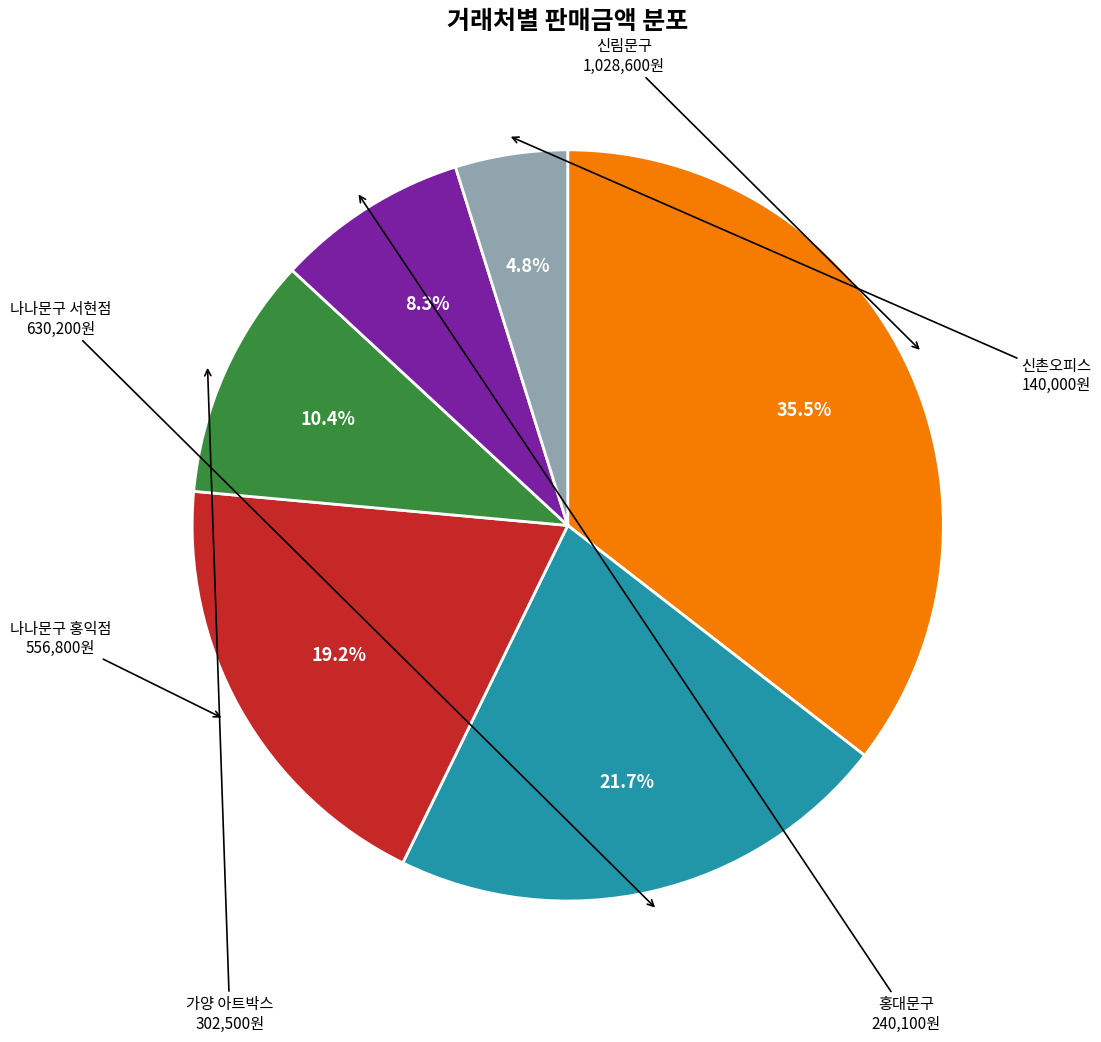

Does 나나문구 서현점 account for over 50% of the chart?

No